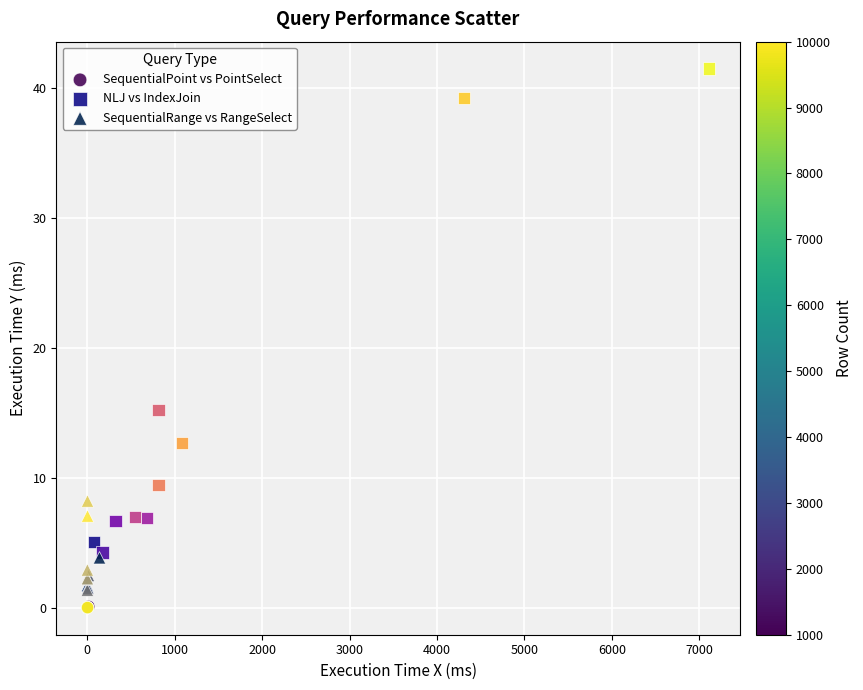

Which series reaches the maximum Y coordinate?

NLJ vs IndexJoin